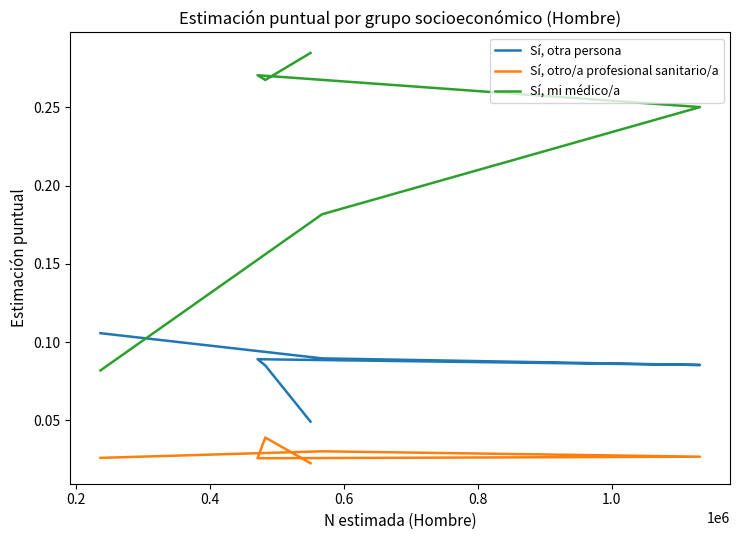

What is the value of the Sí, otra persona point at the 2nd from the left?

0.1